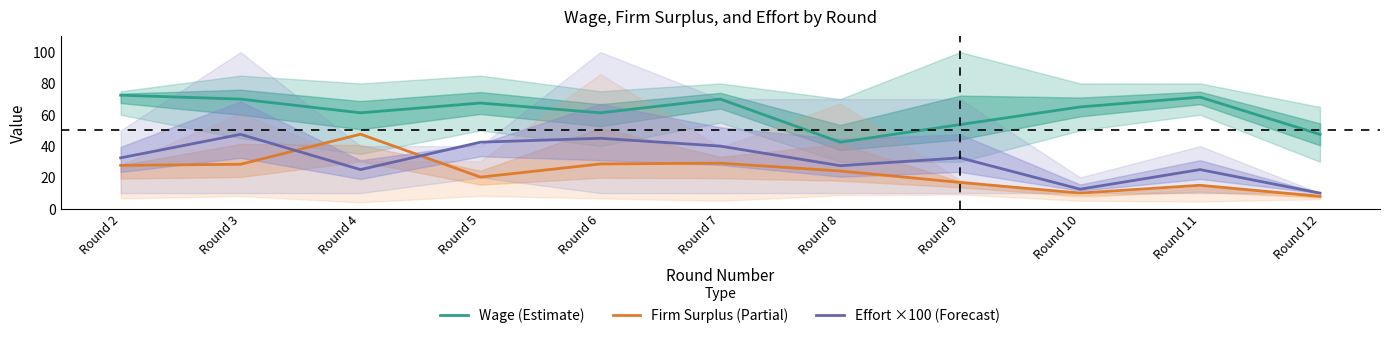

Where is the first local maximum for Effort ×100 (Forecast)?

Round 3